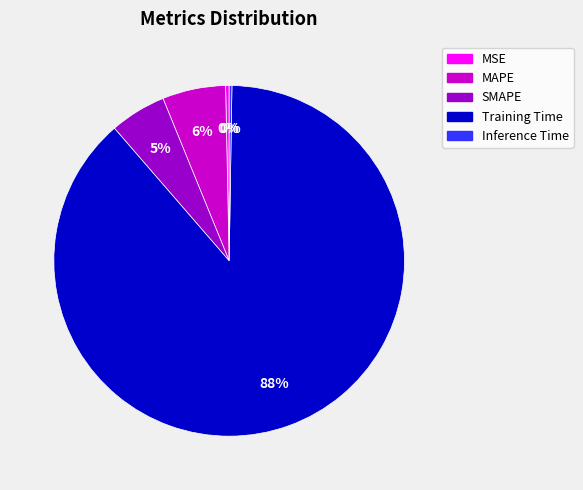

The MSE slice represents 6% of the pie. True or false?

False